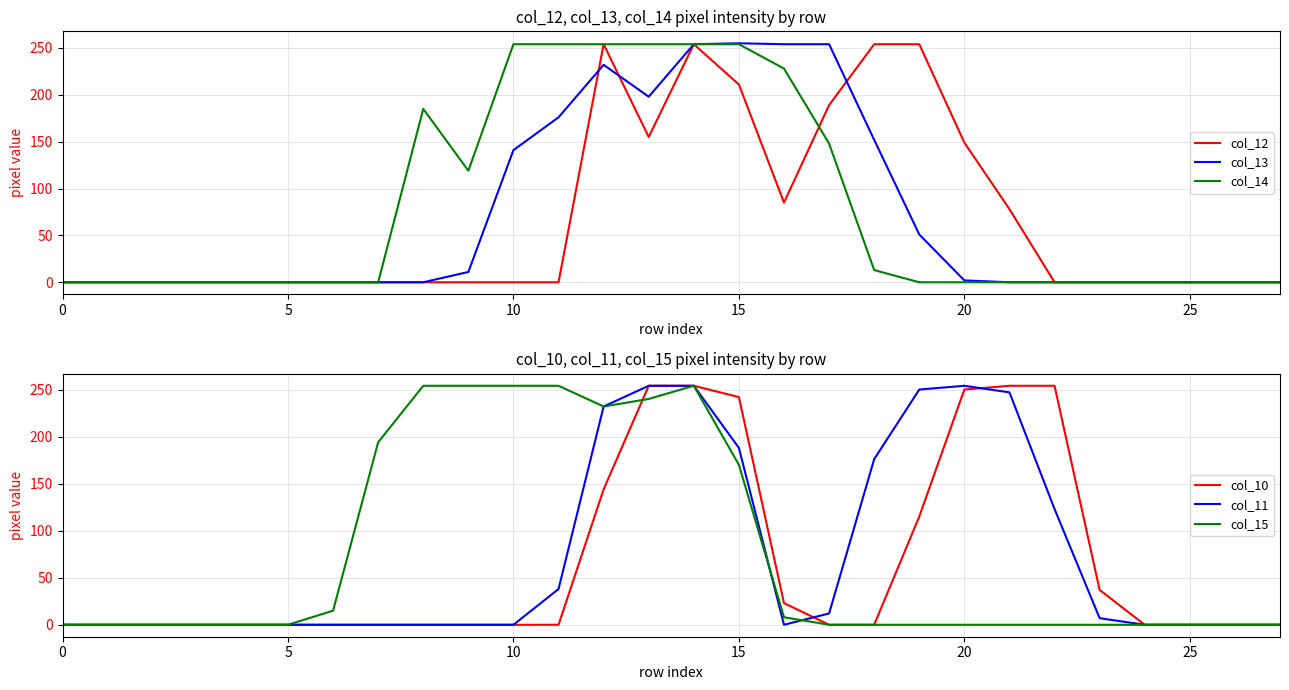

Rank the series by their maximum value, from highest to lowest.

col_13, col_12, col_14, col_10, col_11, col_15